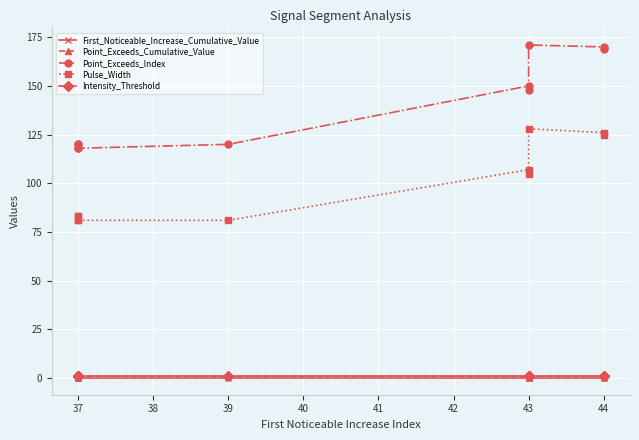

What is the difference between the highest and lowest values at 39?

119.9